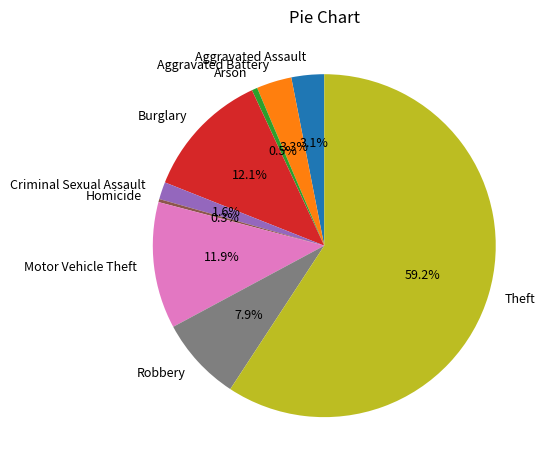

To the nearest percent, what is the combined percentage of Arson and Robbery?

8%